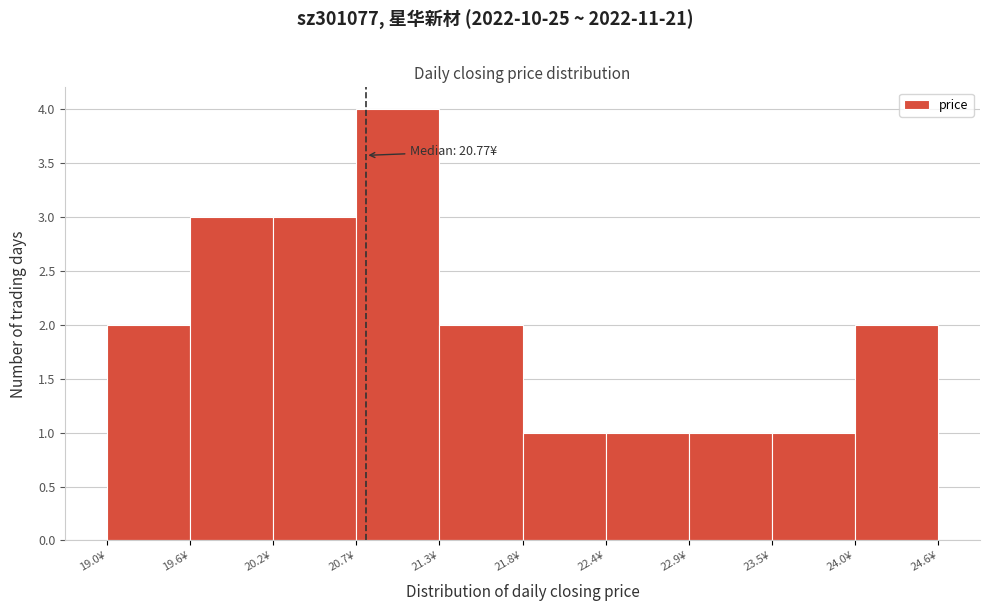

Over which range of the x-axis is the bar tallest?

20.7 to 21.3